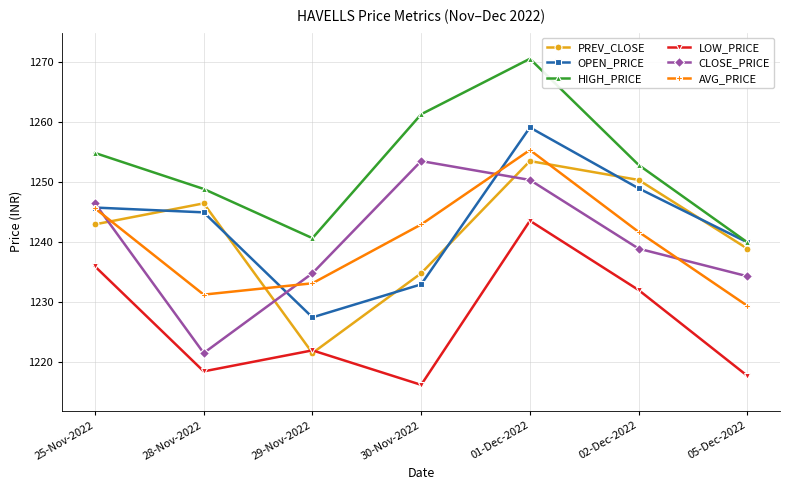

At which category is the sum across all series the highest?

01-Dec-2022